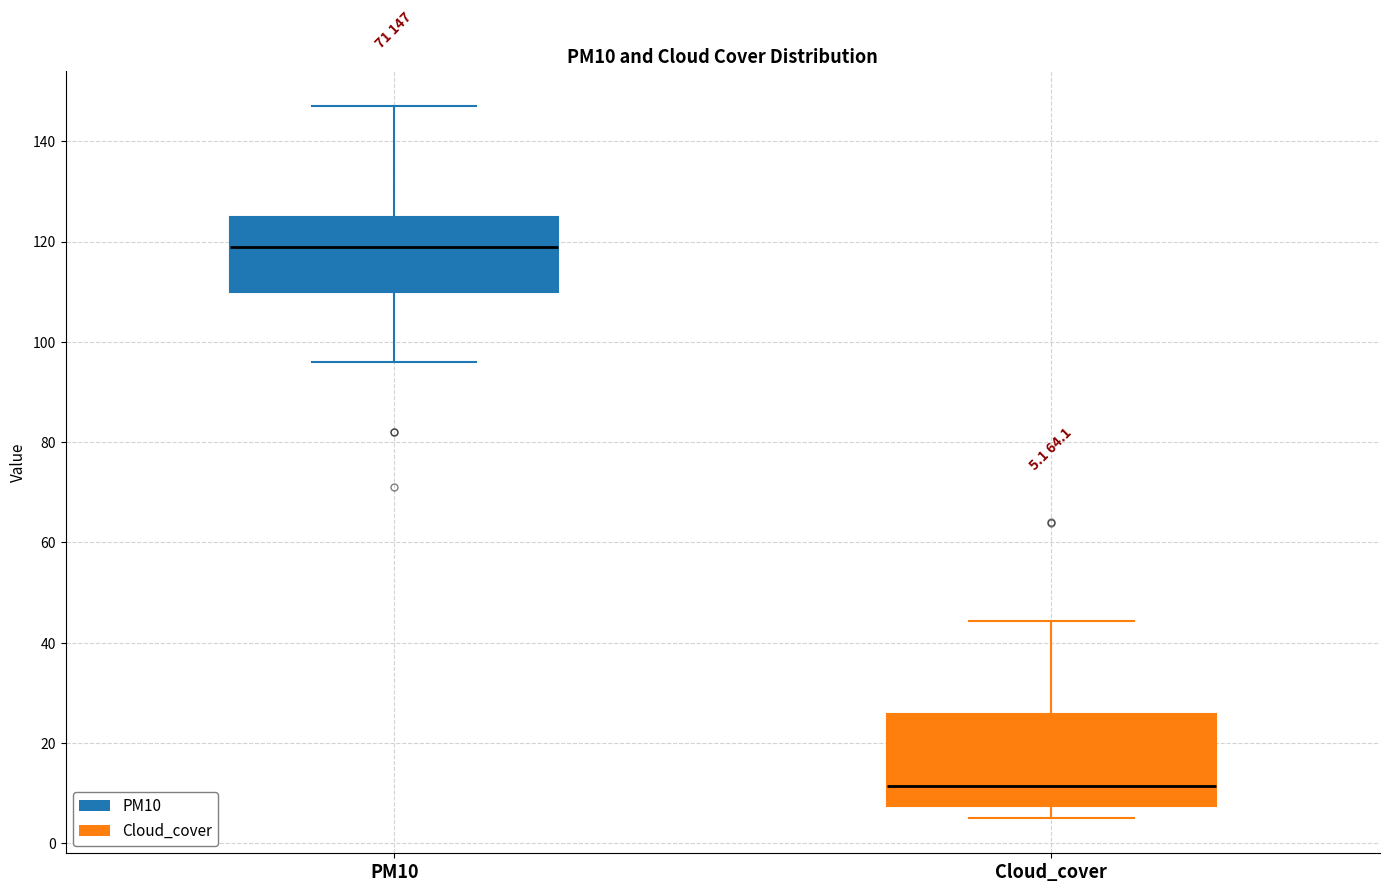

Comparing the boxes themselves (not the whiskers), which one is the tallest?

Cloud_cover